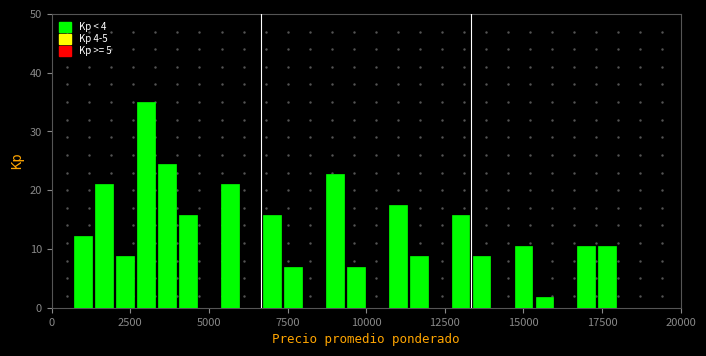

Read against the x-axis, roughly where is the centre of the tallest bar?

3000